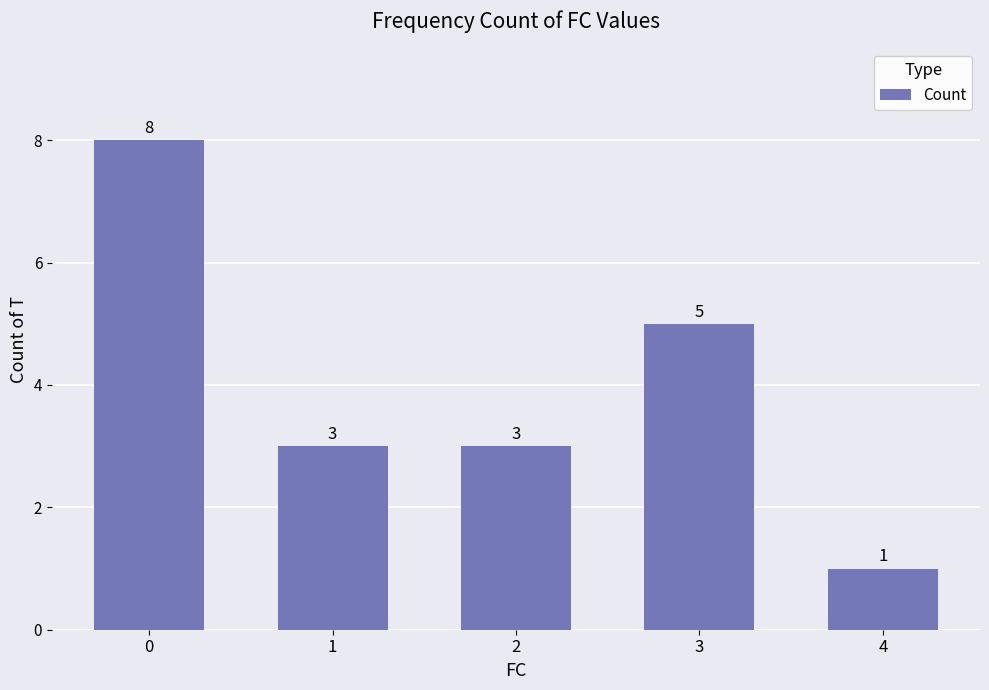

Count the number of categories in the chart.

5